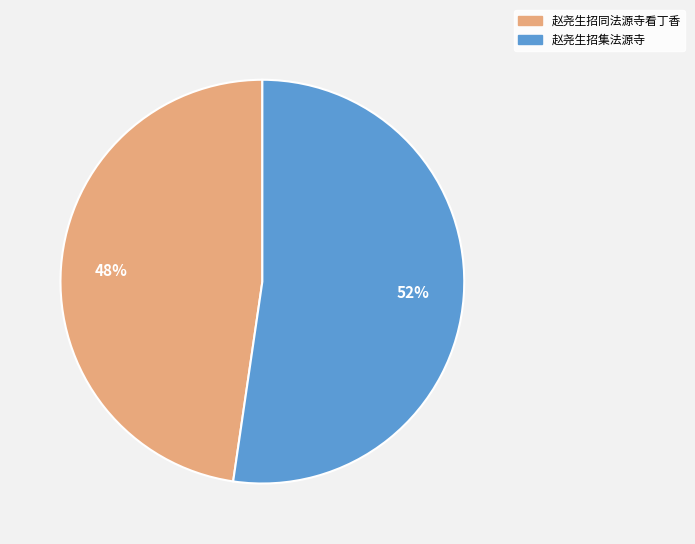

Is it true that 赵尧生招集法源寺 is 52% of the pie?

True